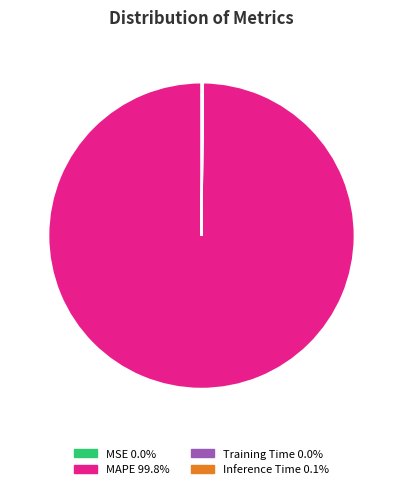

Is there any slice that represents more than half of the pie?

Yes